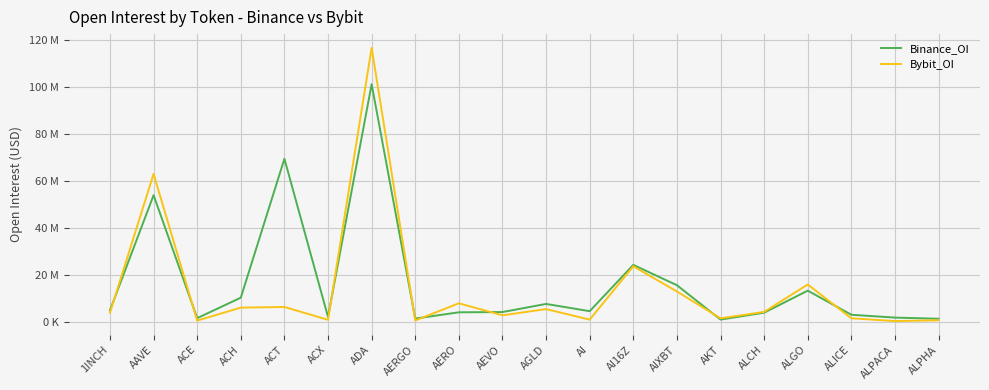

The value of Bybit_OI at ALPHA is 1359672. True or false?

False